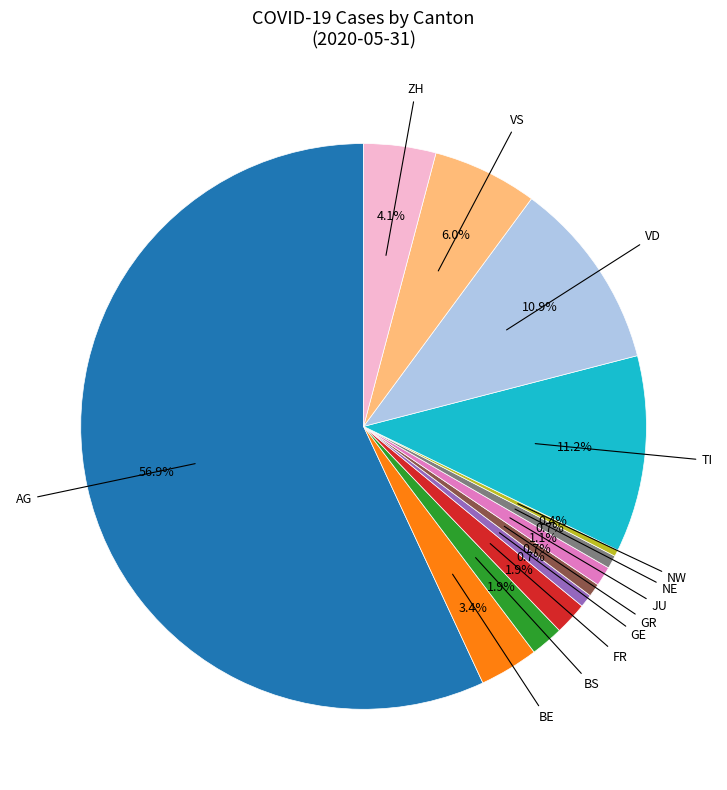

Is there a majority slice in this chart?

Yes